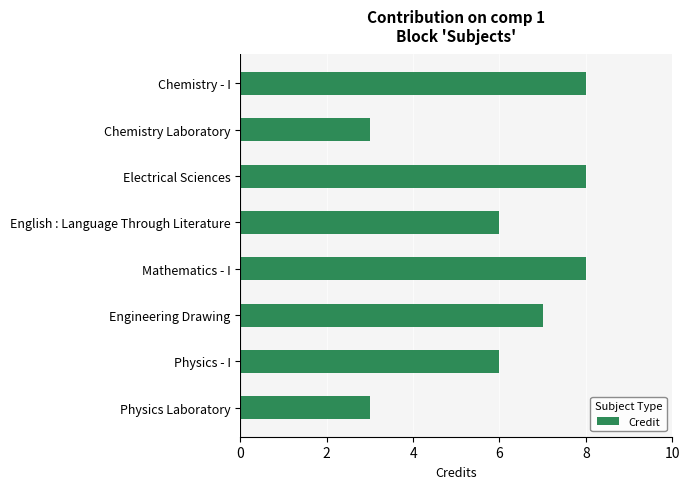

What is the difference between the maximum and second lowest values?

5